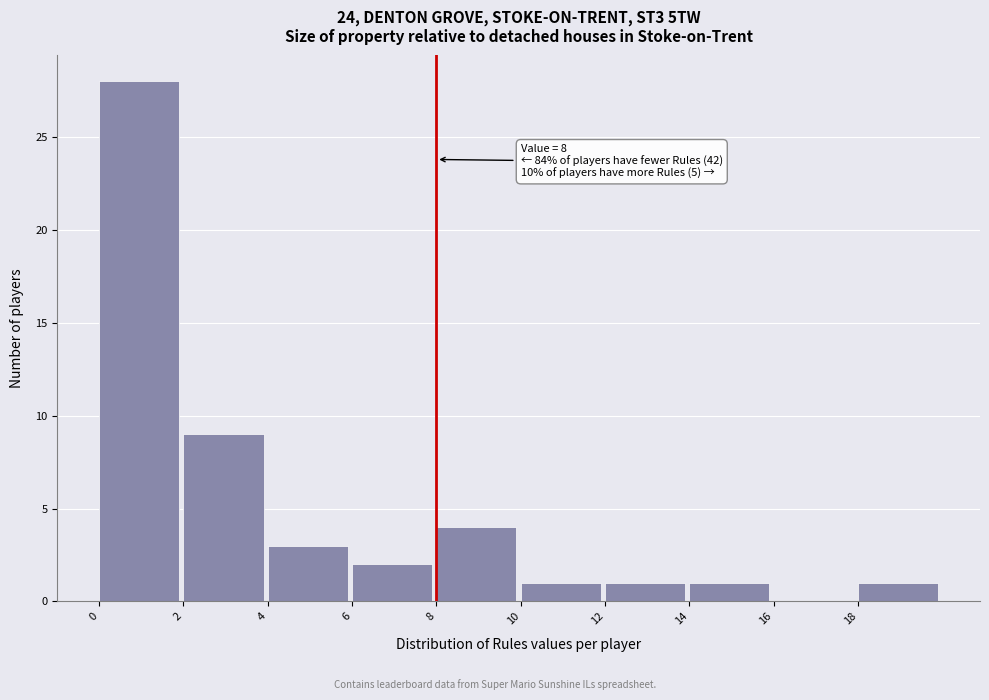

Over which range of the x-axis is the bar tallest?

0 to 2